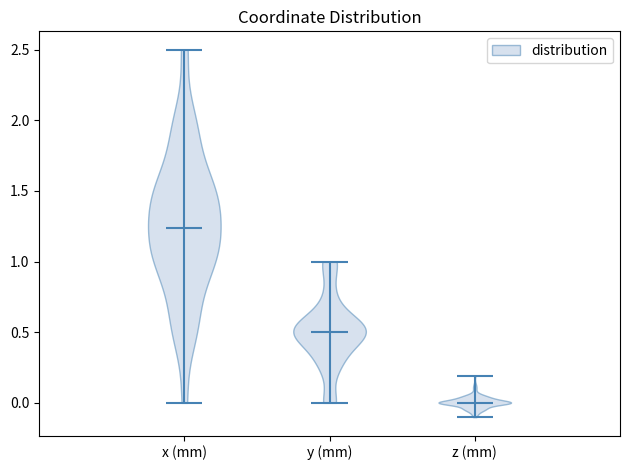

Where does the median line of the violin for y (mm) sit on the y-axis? The values are not printed on the chart, so give them approximately, as read against the axis.

0.50